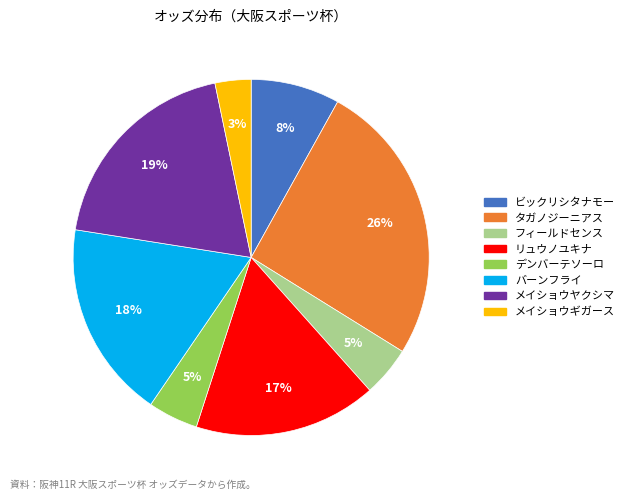

Is the sum of ビックリシタナモー and タガノジーニアス greater than half?

No